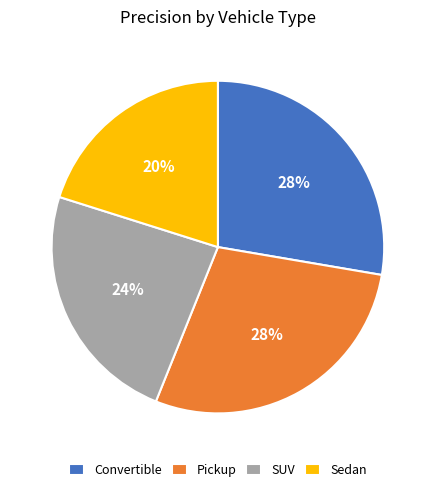

To the nearest percent, what is the difference between the largest and smallest slice percentages?

8%